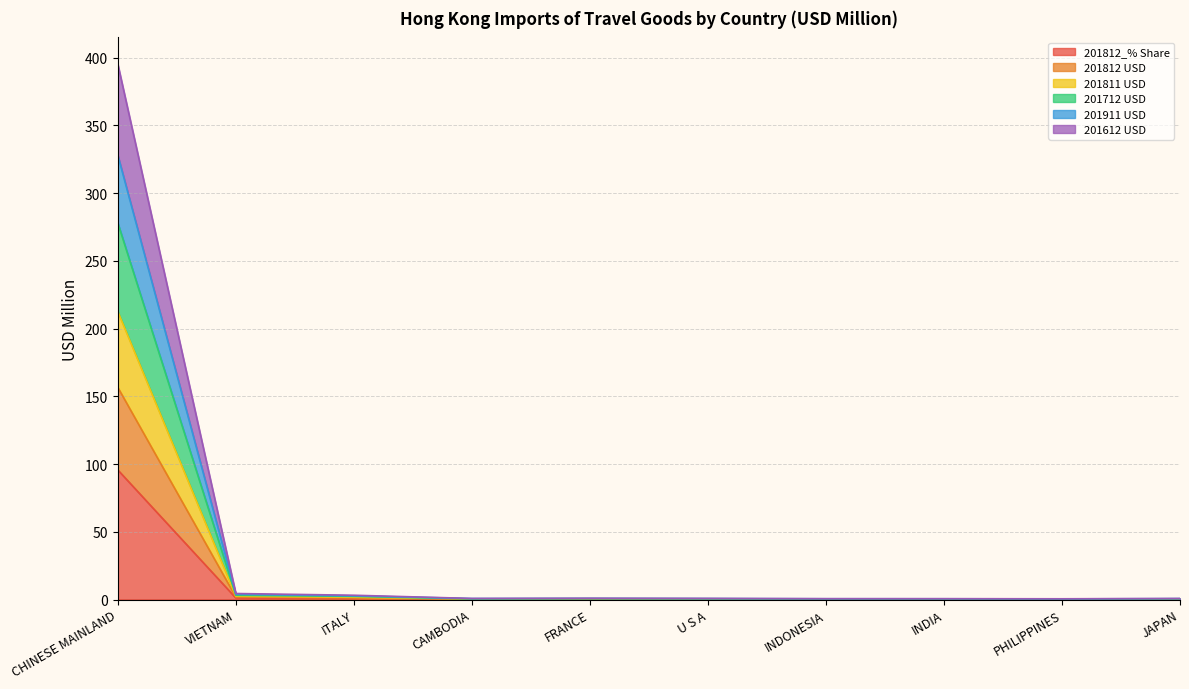

Reading left to right, what are all the values shown in this chart?

201812_% Share: 95.6	1.1	0.8	0.2	0.2	0.2	0.2	0.1	0.1	0.2
201812 USD: 156.6	1.8	1.2	0.3	0.4	0.3	0.3	0.2	0.2	0.3
201811 USD: 212.5	2.5	1.7	0.4	0.5	0.4	0.4	0.3	0.3	0.4
201712 USD: 277.9	3.1	2.3	0.5	0.7	0.6	0.4	0.4	0.4	0.5
201911 USD: 327.9	3.8	2.7	0.7	0.8	0.7	0.6	0.5	0.5	0.6
201612 USD: 395.2	4.4	3.2	0.8	0.9	0.8	0.6	0.6	0.5	0.8